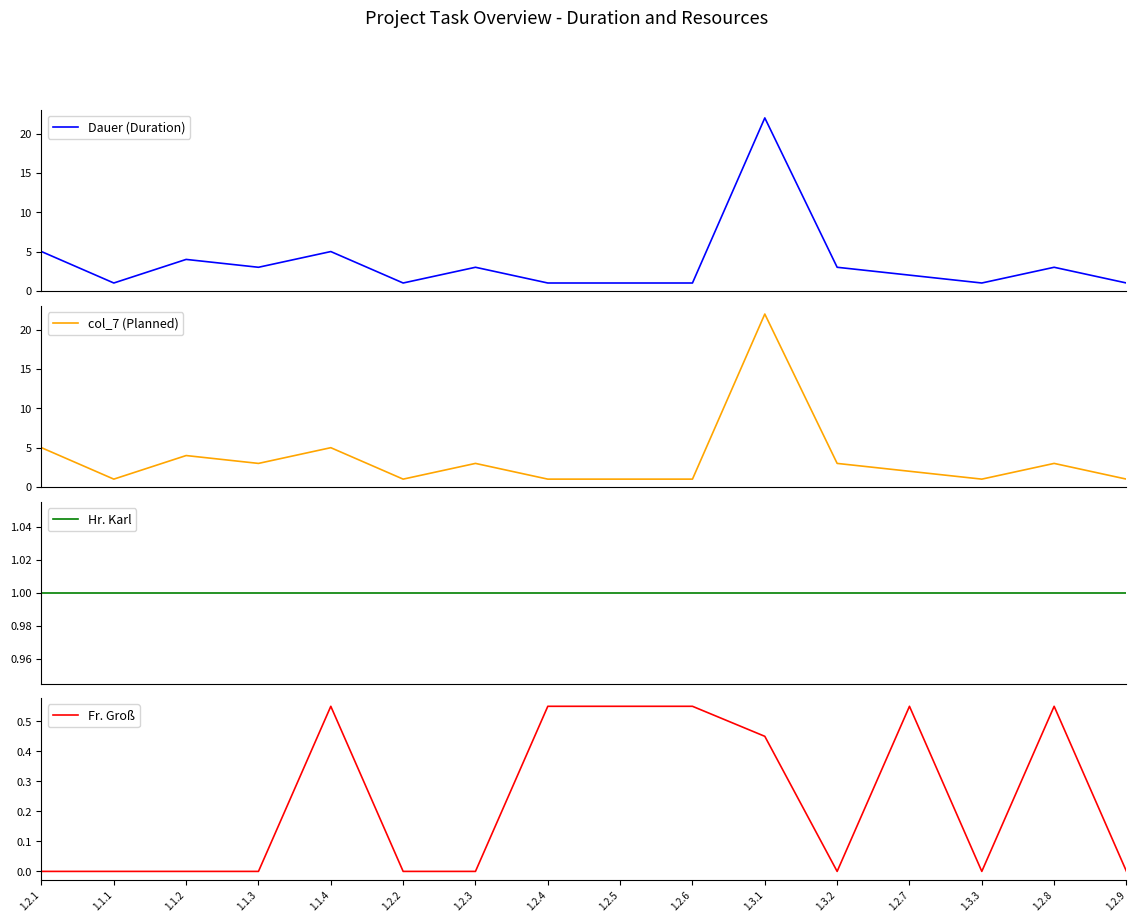

How many lines are shown in the chart?

4